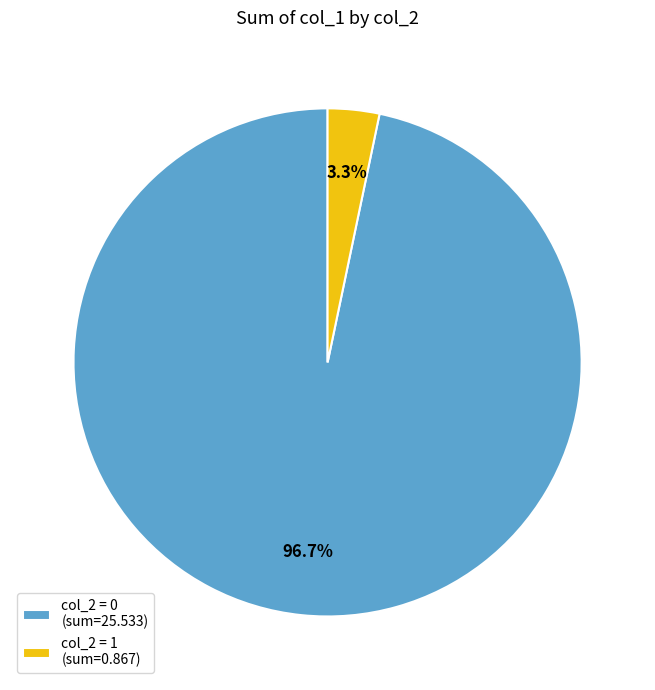

Rank the categories by value from highest to lowest.

col_2 = 0 (sum=25.533), col_2 = 1 (sum=0.867)